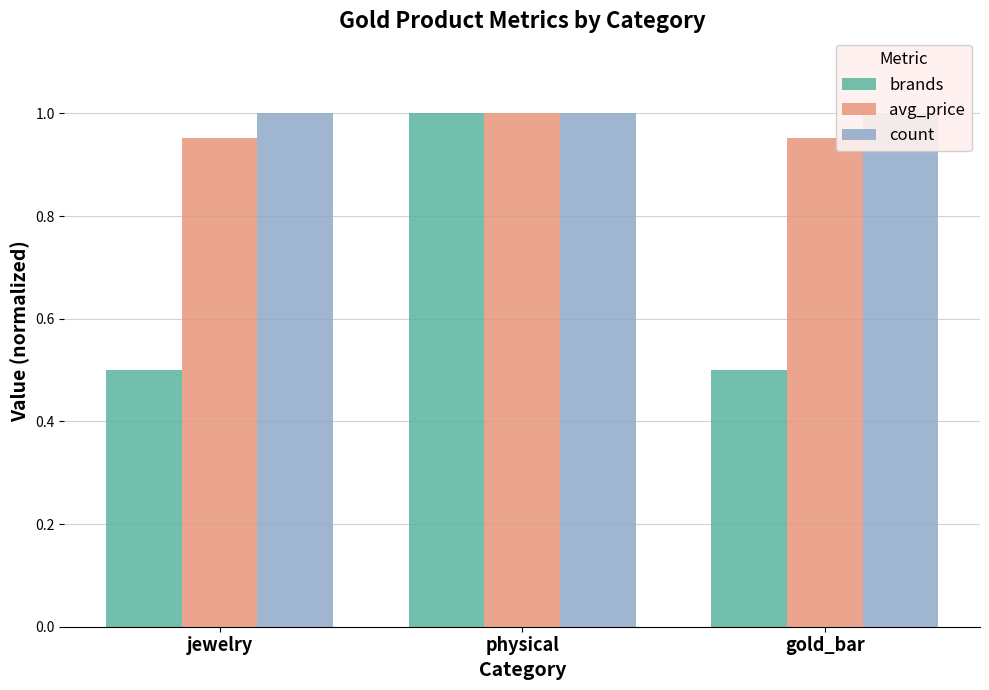

What is the value of the avg_price bar at the 1st from the left?

1.0